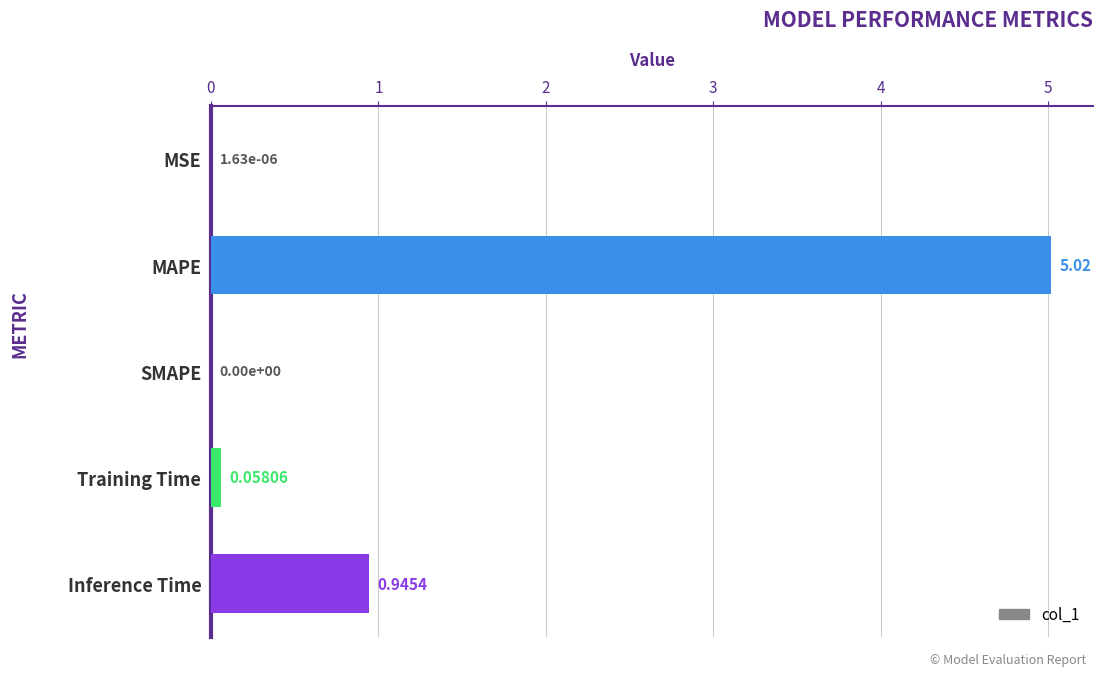

What is the change in value from MAPE to SMAPE?

-5.0